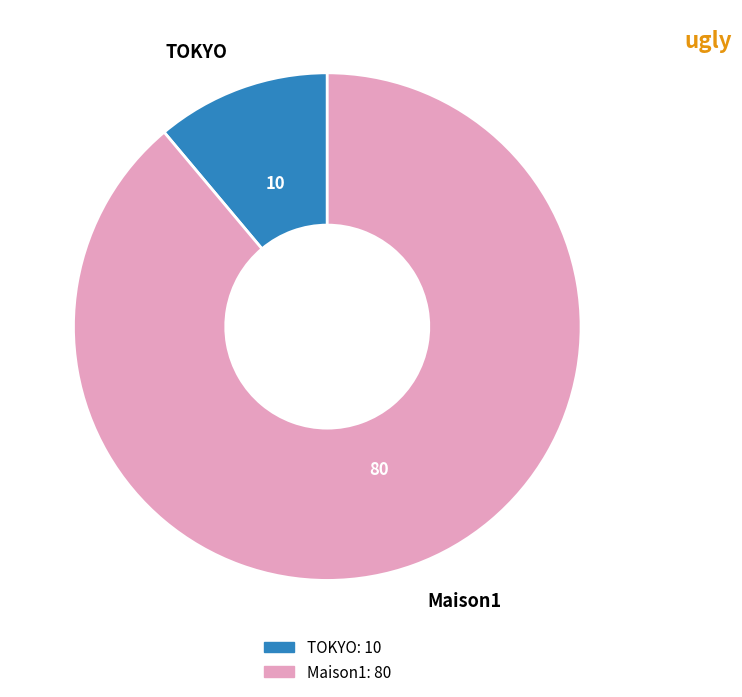

Is there a majority slice in this chart?

Yes